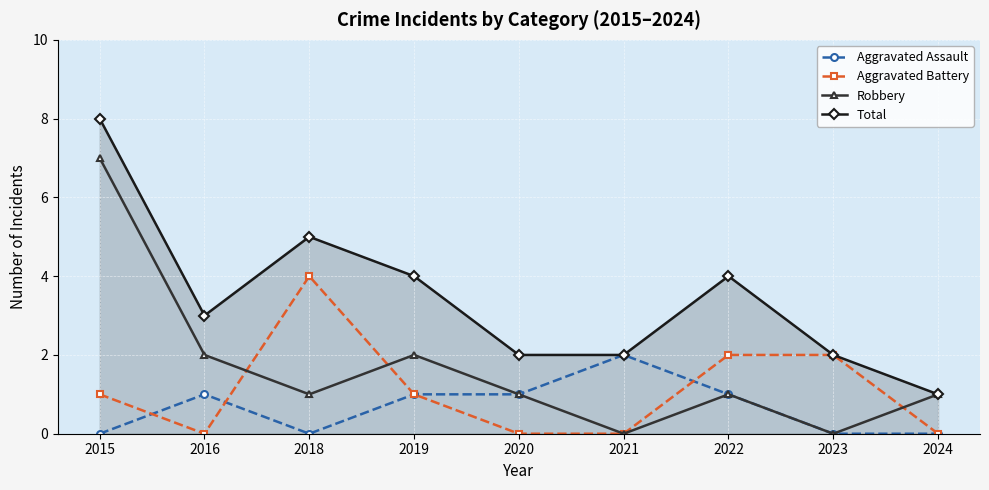

List the series in order of their overall mean, highest first.

Total, Robbery, Aggravated Battery, Aggravated Assault